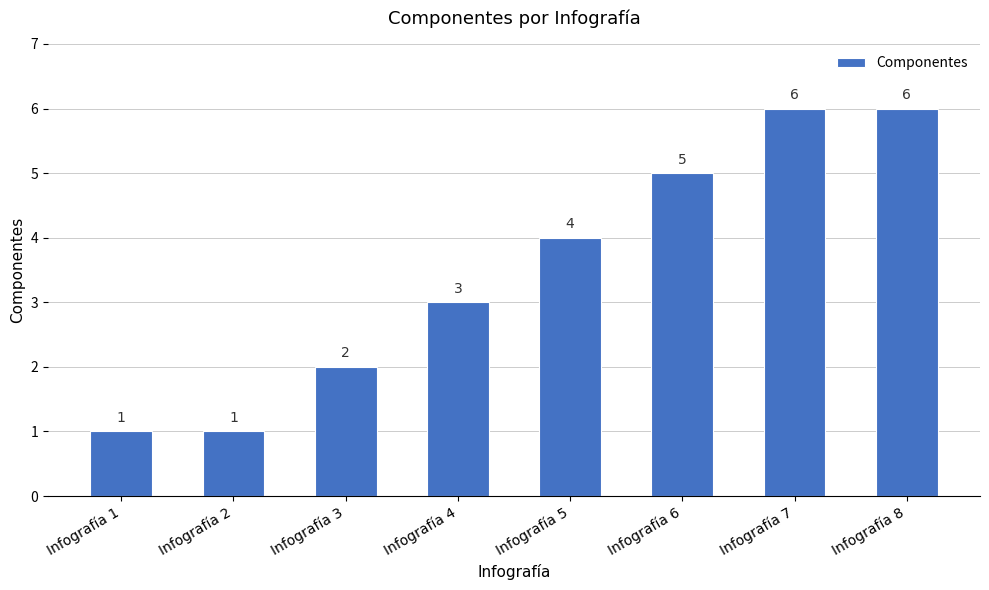

Which has a higher value, Infografía 2 or Infografía 6?

Infografía 6